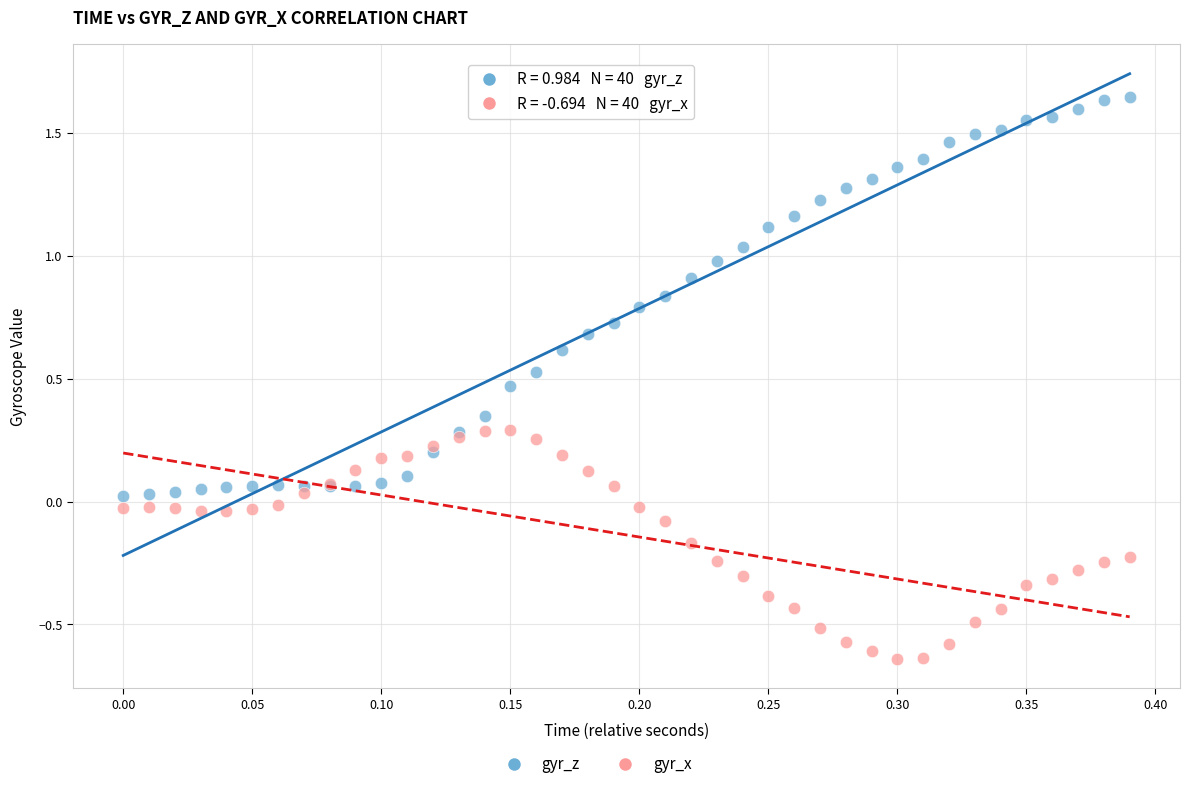

What is the X range (max minus min) for the scatter plot?

0.4